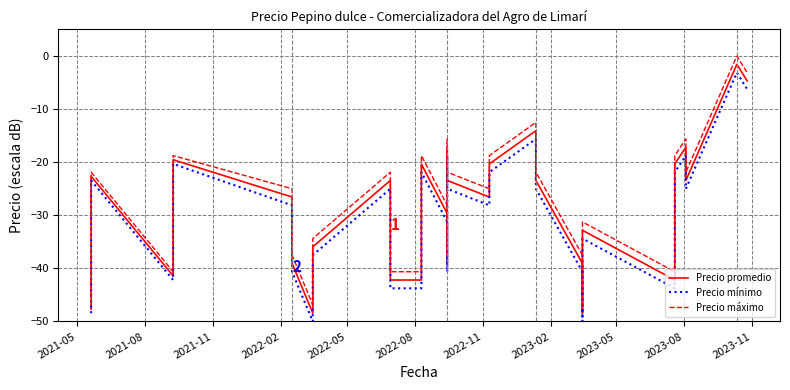

How many values in the Precio promedio series are below -28?

21